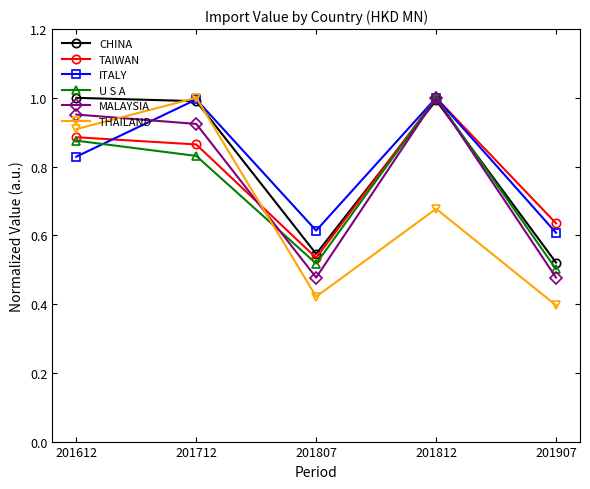

What is the difference between the highest and lowest values at 201812?

0.3